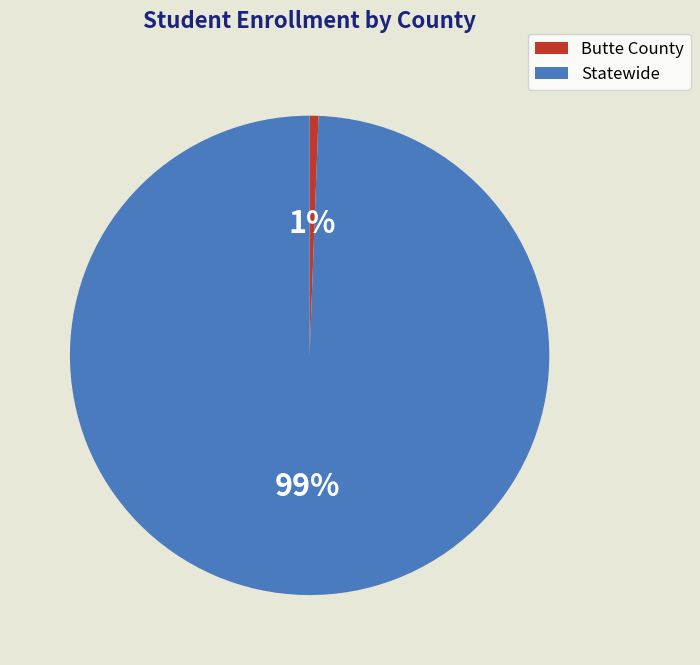

Do Statewide and Butte County together represent more than half of the pie?

Yes